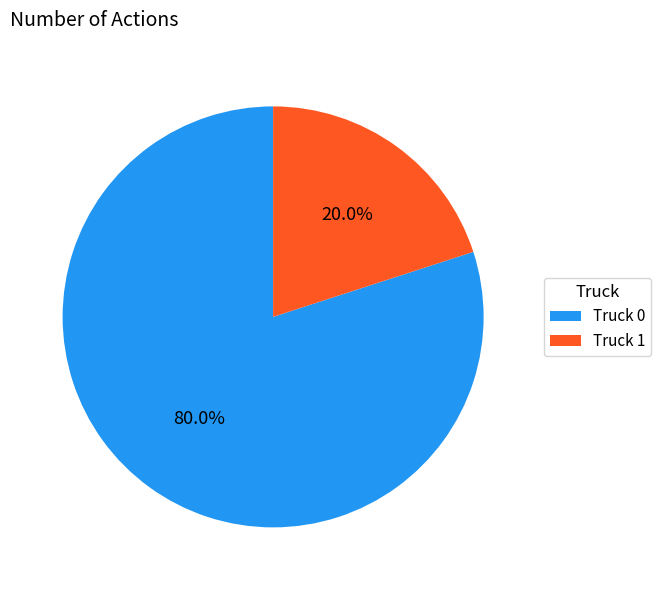

What portion of the pie excludes Truck 1?

80.0%